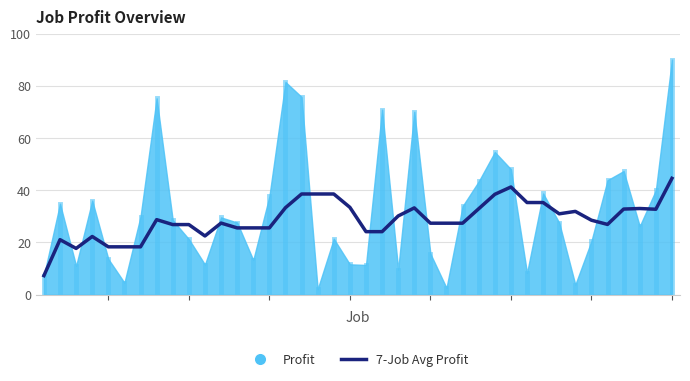

The chart shows a value of 13.5 at 24. True or false?

False